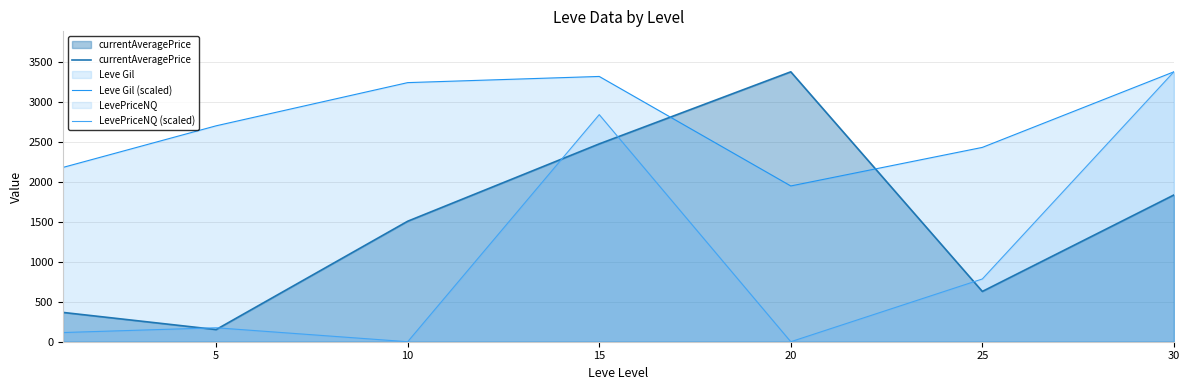

Does the chart have visible grid lines?

Yes